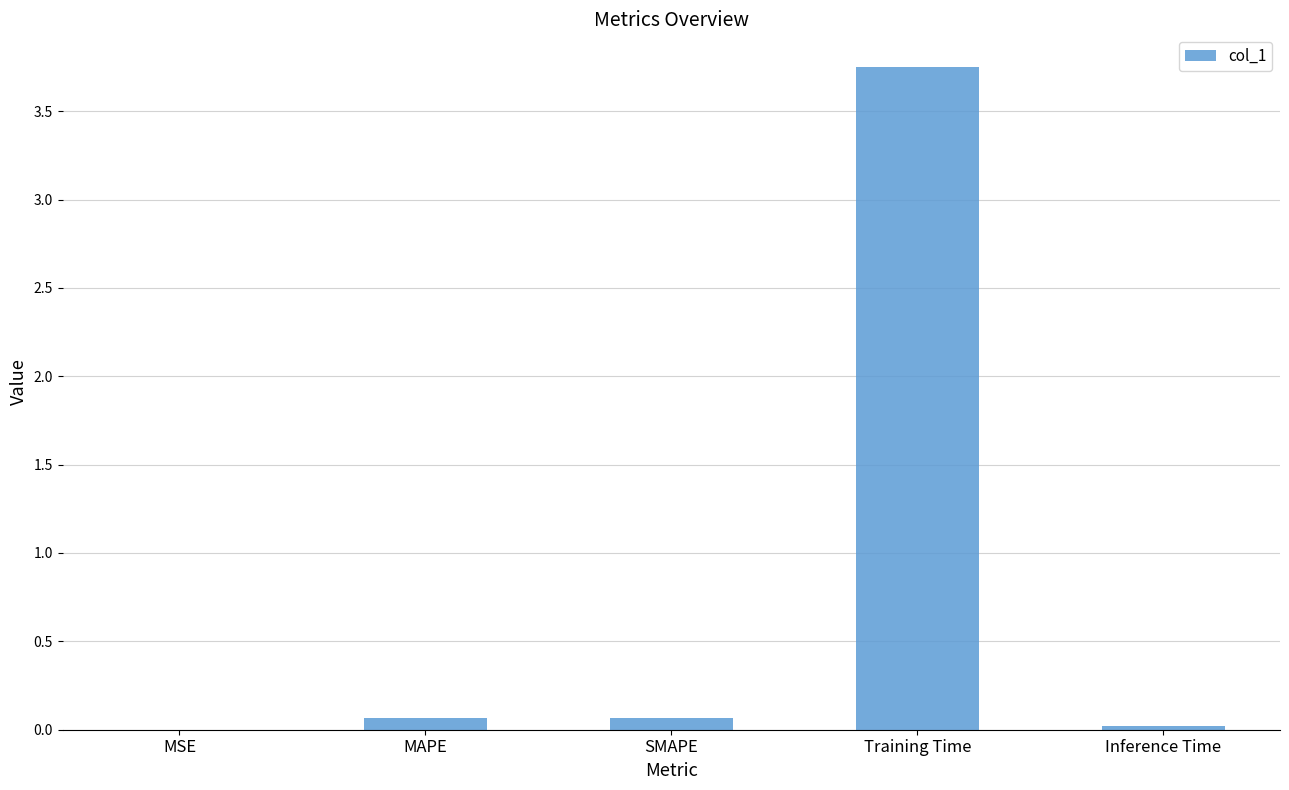

The value at MAPE is 0.1. True or false?

True